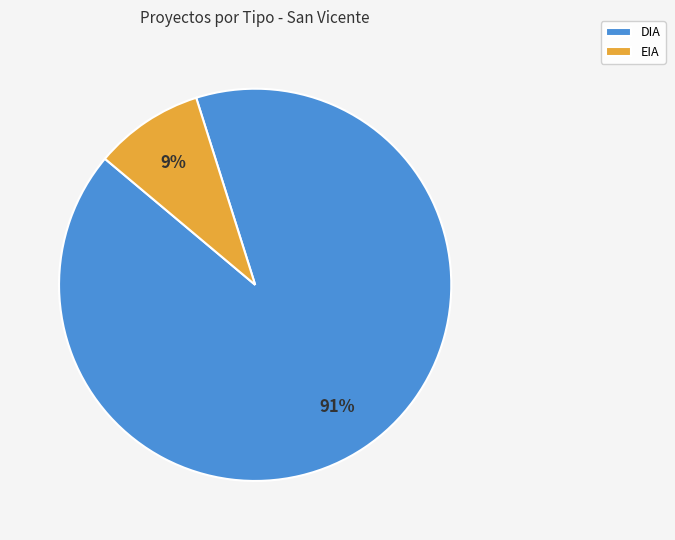

What is the largest slice in the pie chart?

DIA